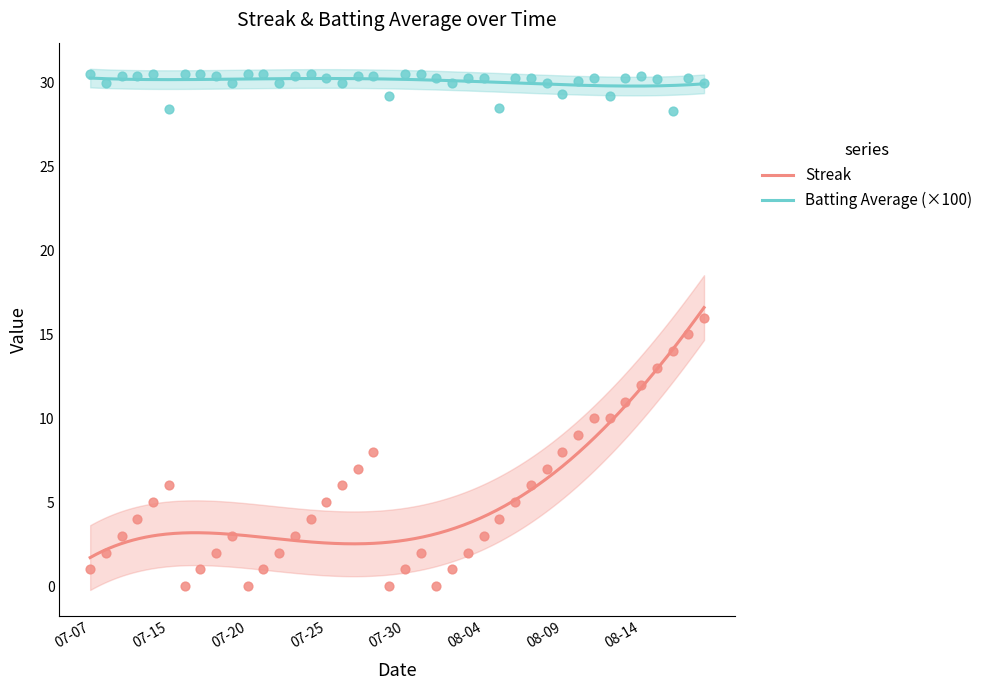

Which series reaches the minimum Y coordinate?

streak